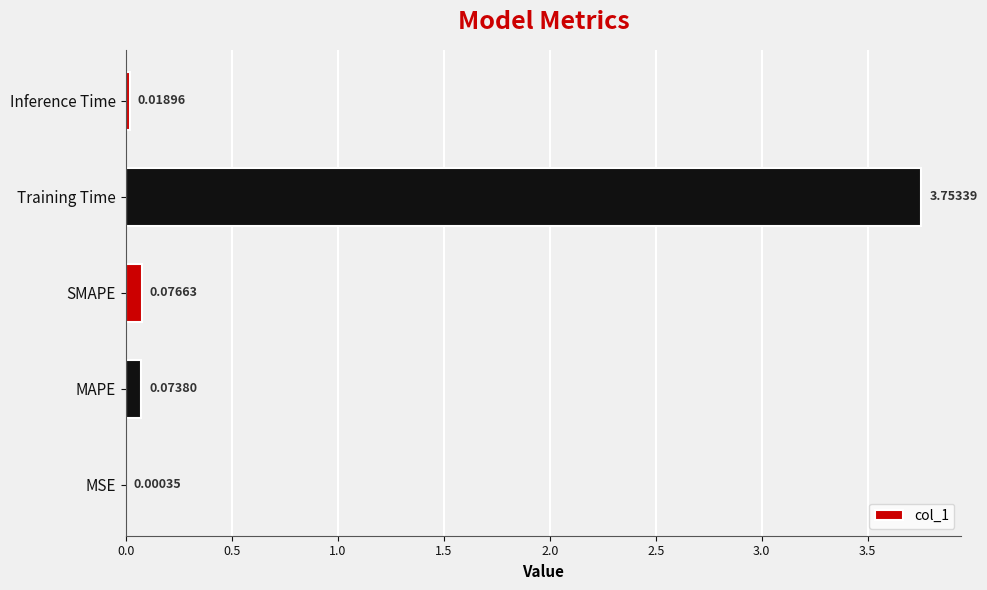

Between Training Time and Inference Time, which is larger?

Training Time